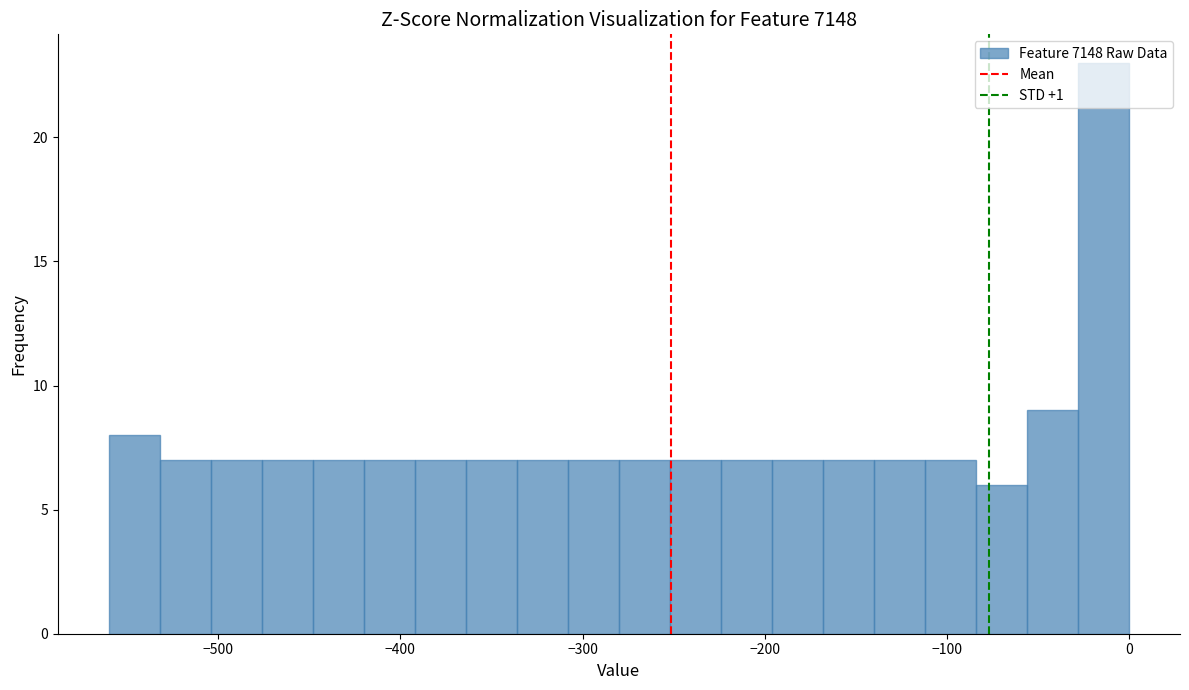

Read against the x-axis, roughly where is the centre of the tallest bar?

-10